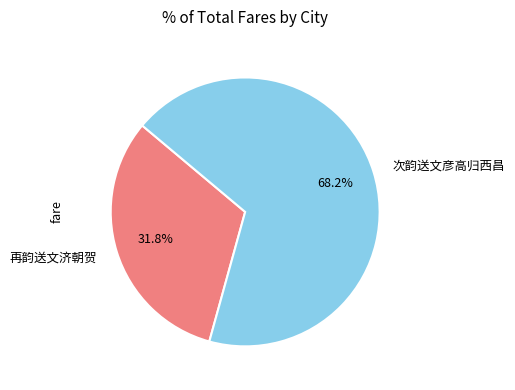

What is the smallest slice in the pie chart?

再韵送文济朝贺